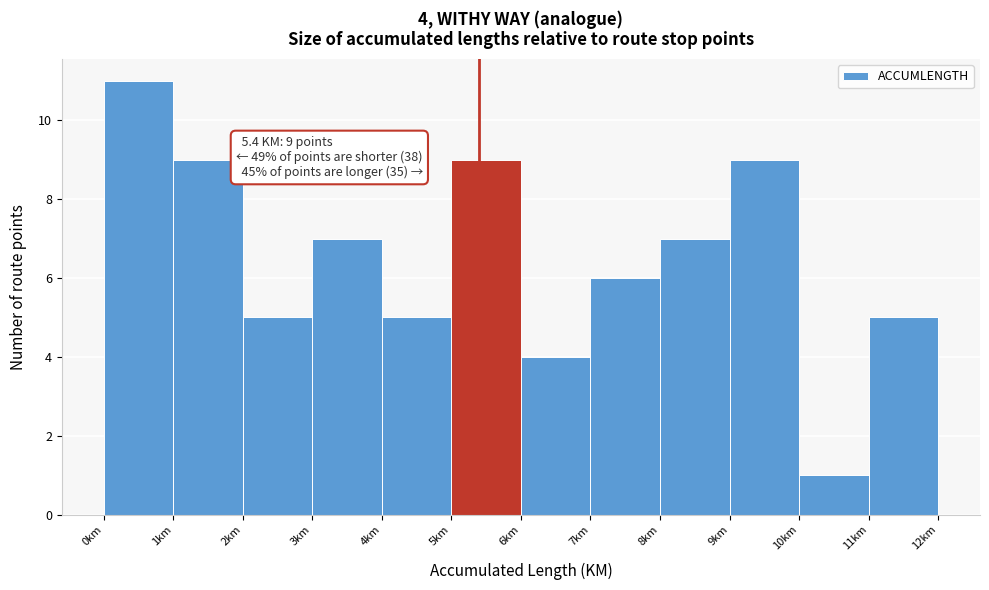

Over which range of the x-axis is the bar tallest?

0 to 1